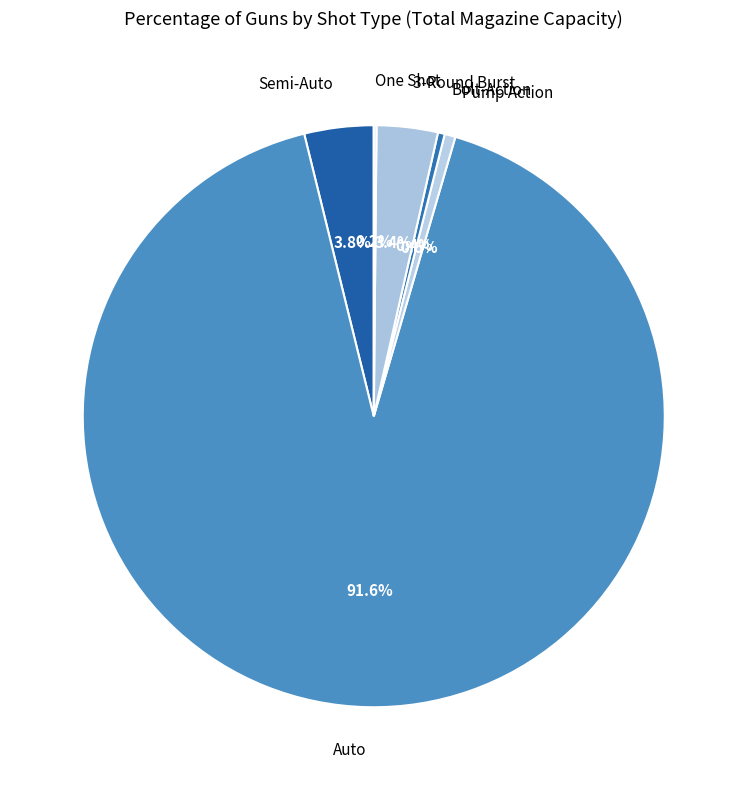

What percentage is the Bolt-Action slice, to the nearest percent?

0%